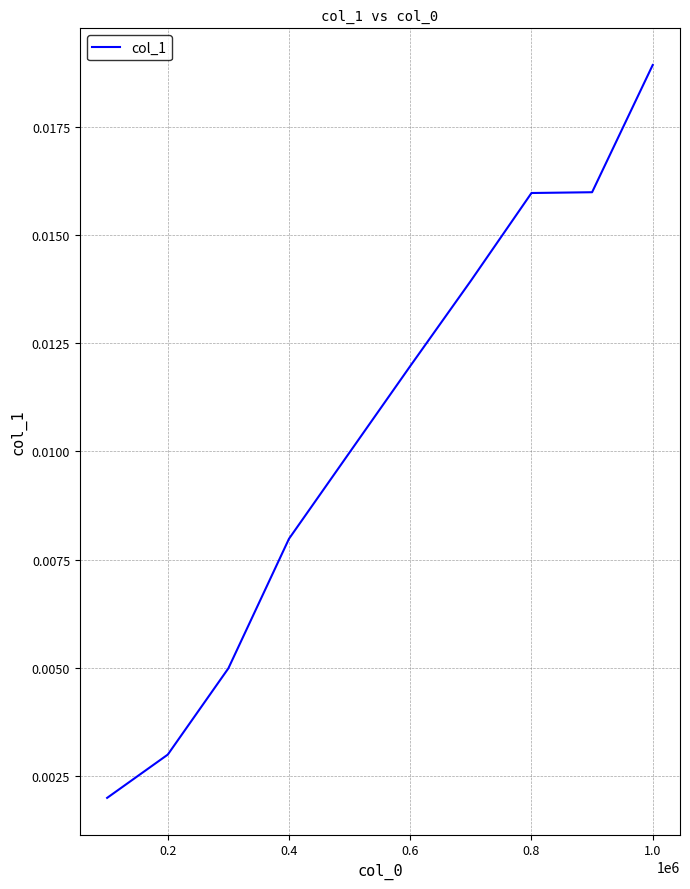

Which label corresponds to the largest value in the chart?

1.0